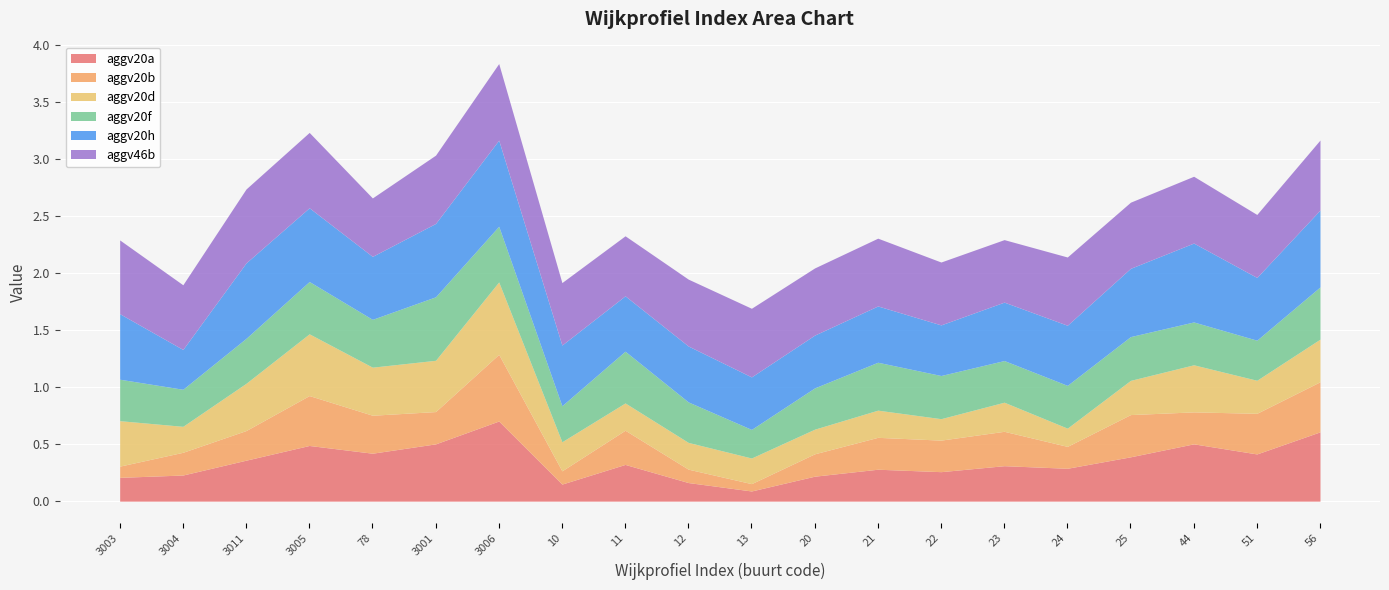

The aggv20b series shows 0.2 at 22. True or false?

False